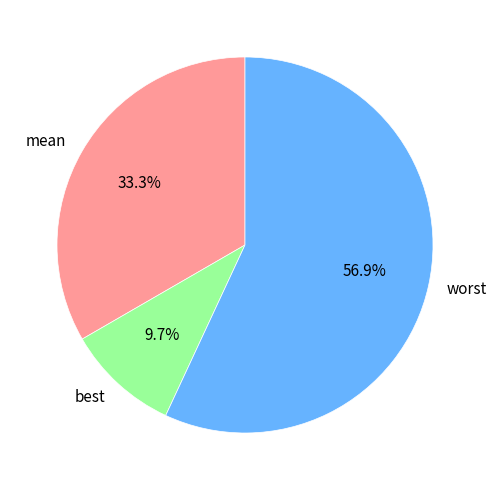

To the nearest percent, what is the average slice percentage?

33%